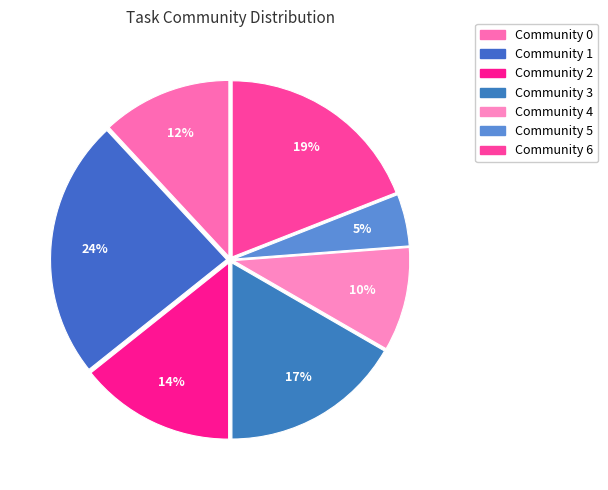

Is it true that Community 5 is 1% of the pie?

False